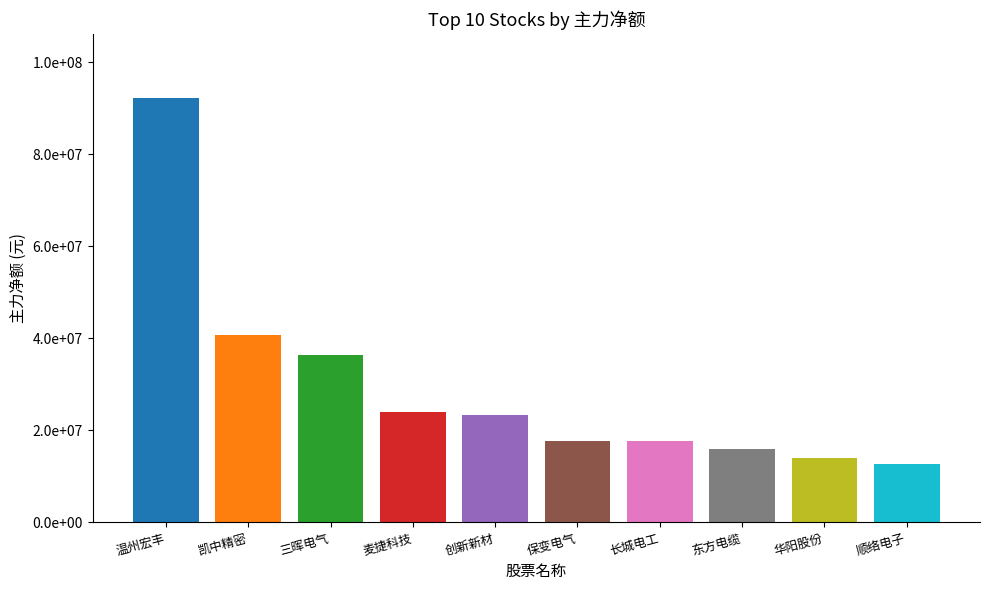

Rank the categories by value from highest to lowest.

温州宏丰, 凯中精密, 三晖电气, 麦捷科技, 创新新材, 保变电气, 长城电工, 东方电缆, 华阳股份, 顺络电子